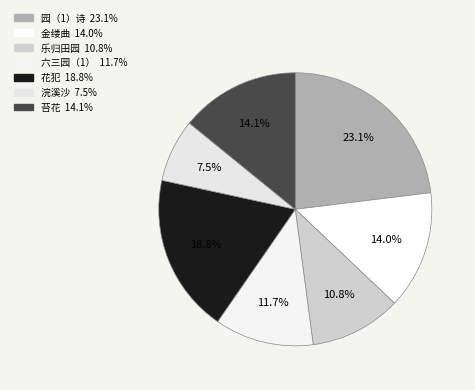

How many segments does this pie chart have?

7